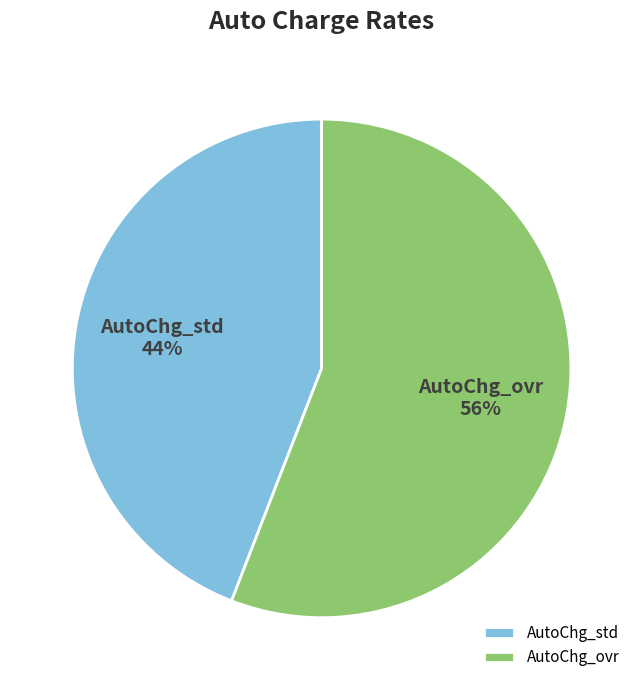

Is there any slice that represents more than half of the pie?

Yes